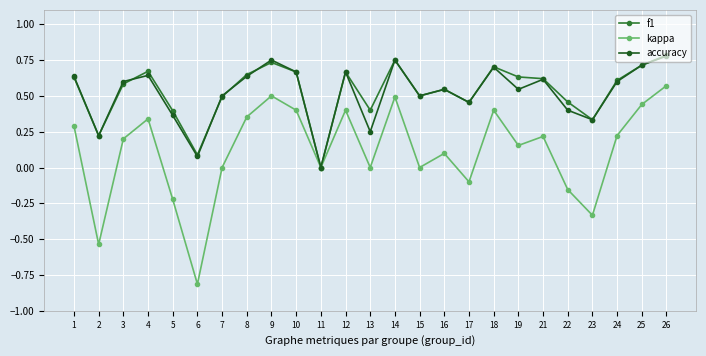

The value of f1 at 4 is 0.7. True or false?

True